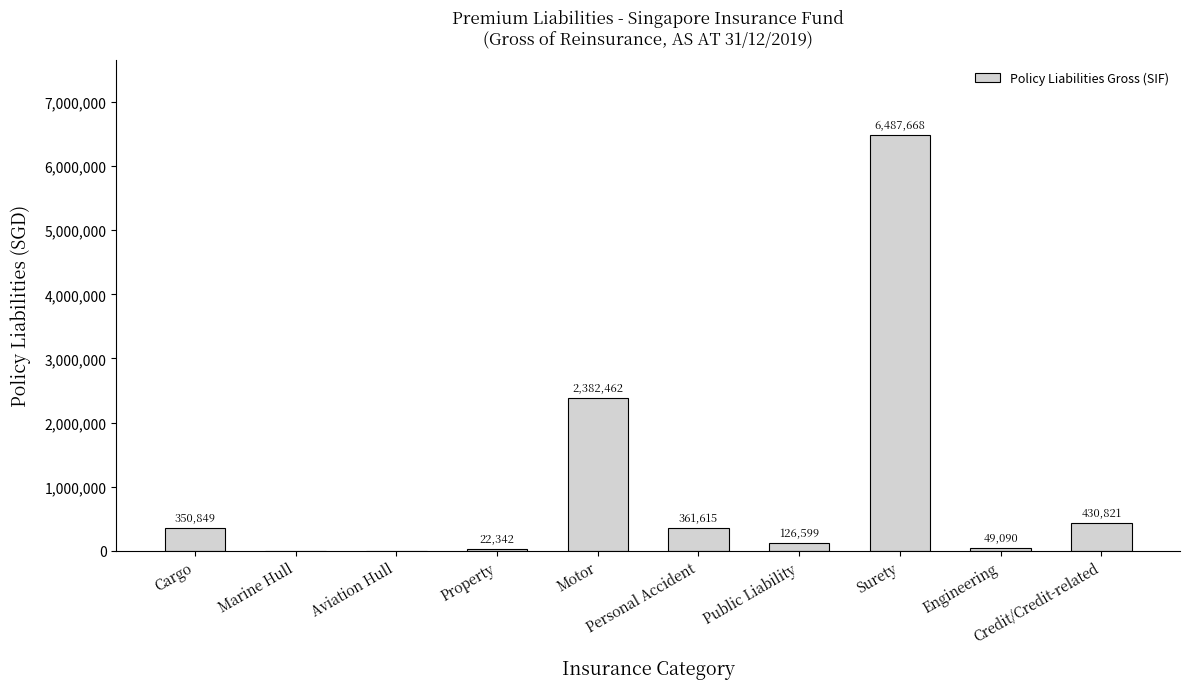

What is the difference between the values at Property and Aviation Hull?

22342